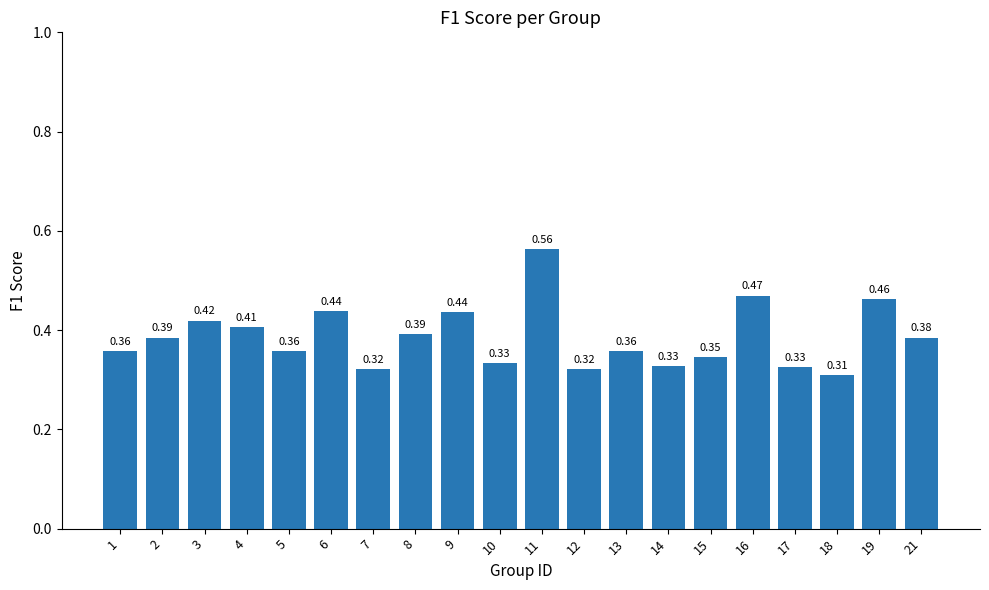

What is the sum of all values?

7.7